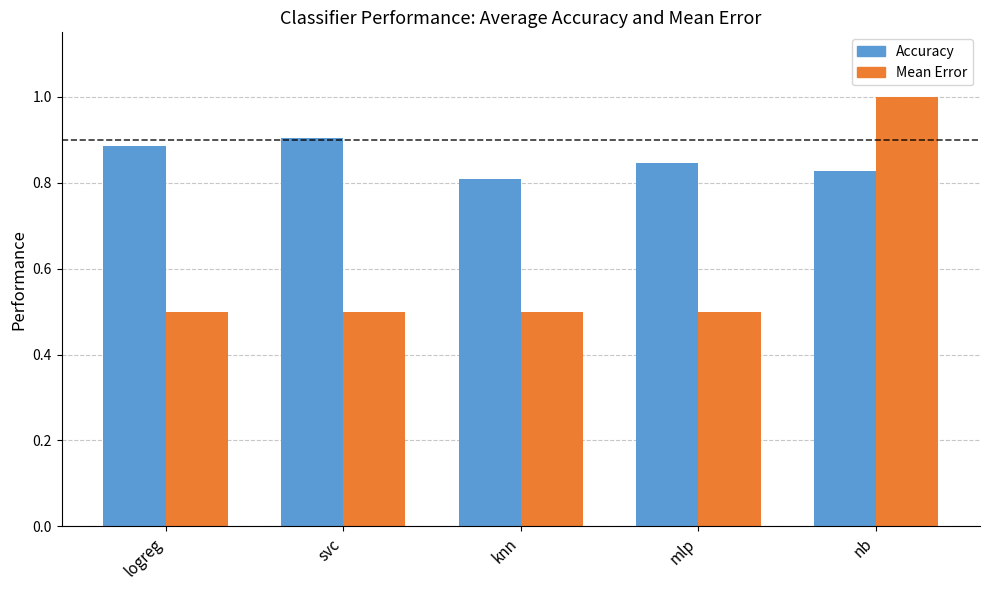

What is the total value across all series at nb?

1.8